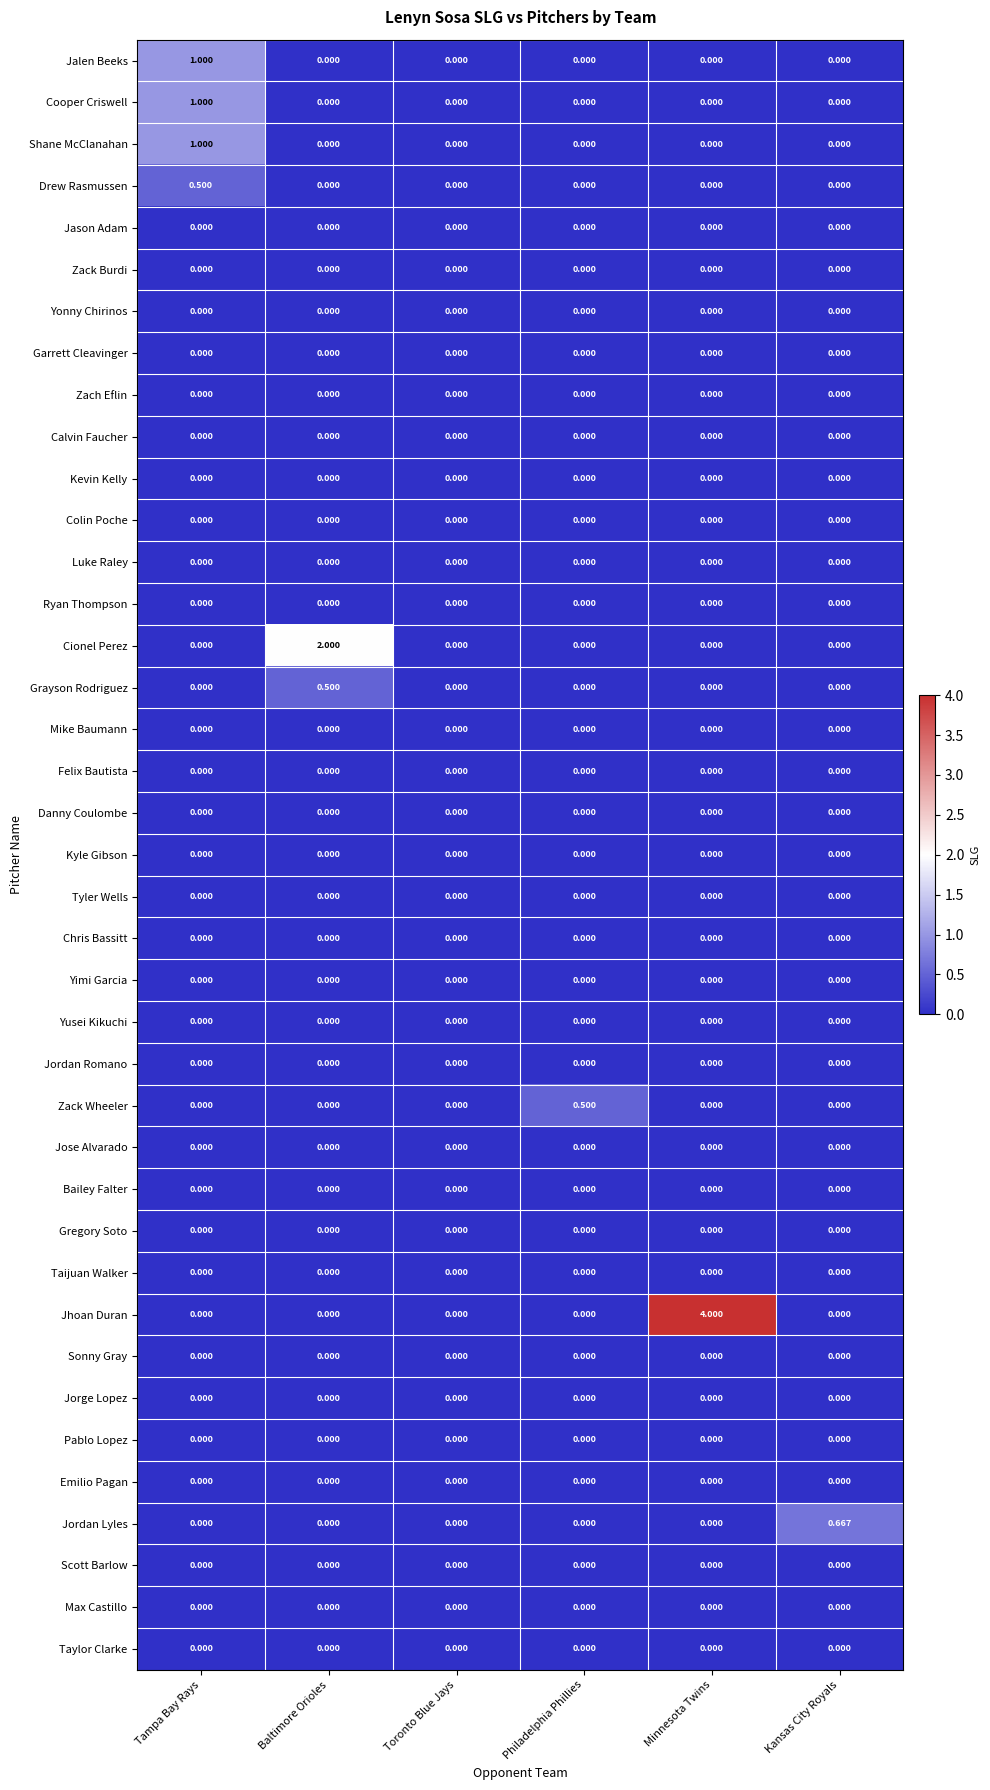

At which label does Drew Rasmussen reach its peak?

Tampa Bay Rays